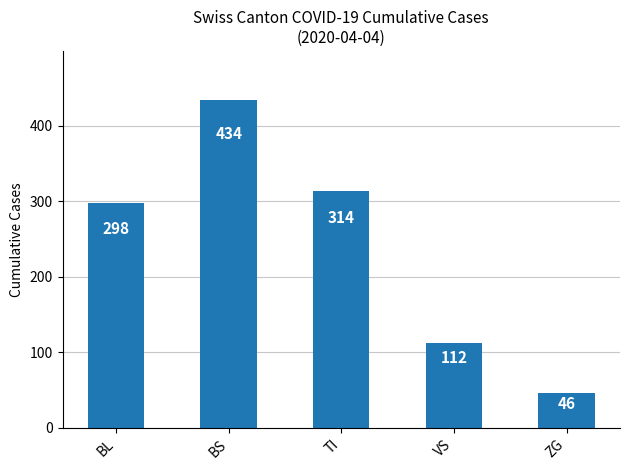

Rank the categories by value from highest to lowest.

BS, TI, BL, VS, ZG